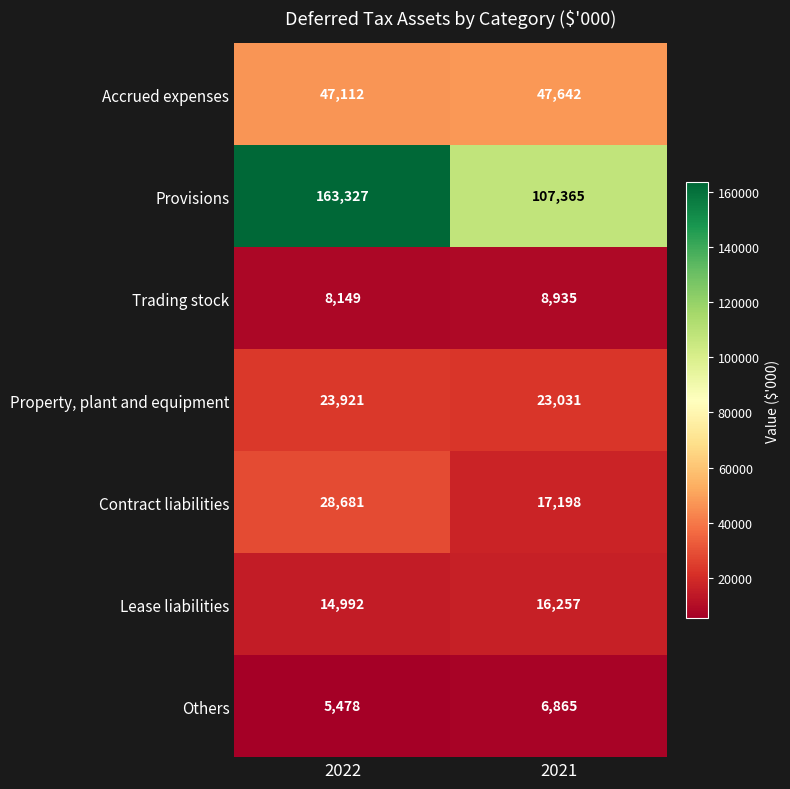

What is the sum of all Trading stock values?

17084